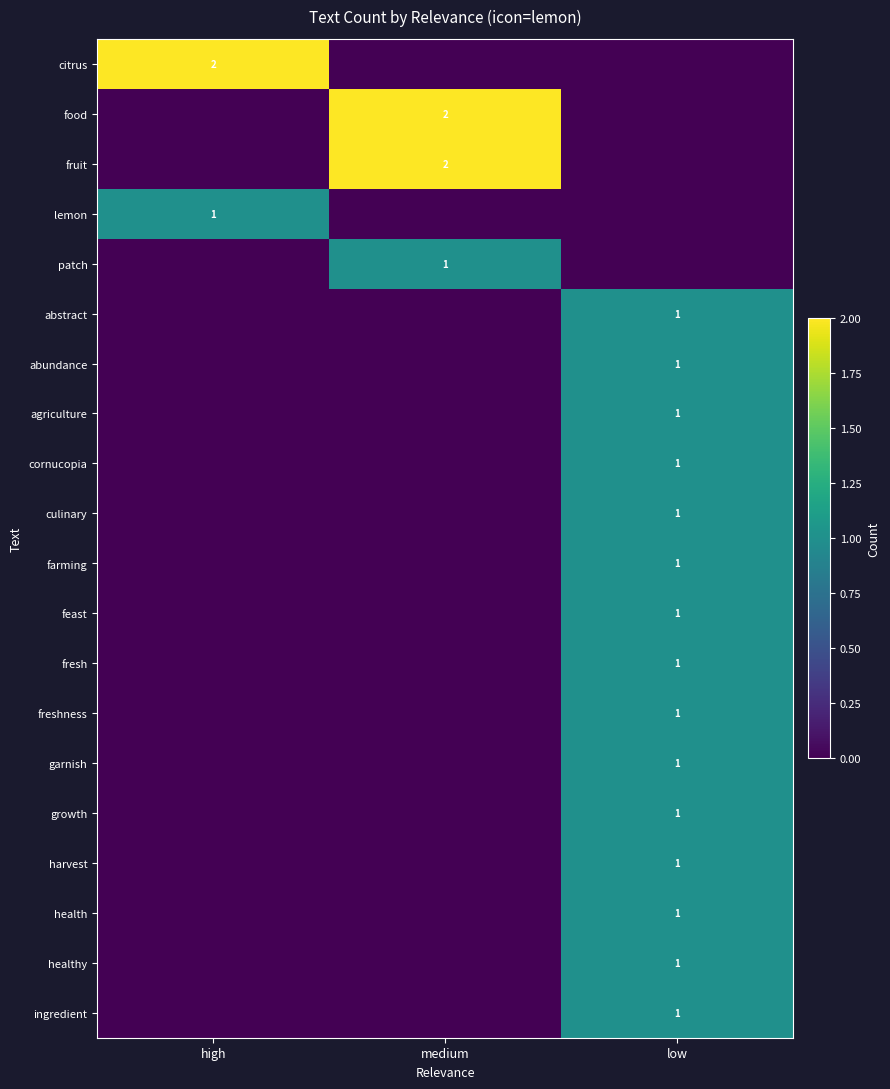

Count the abundance values in the range 0 to 1.

3